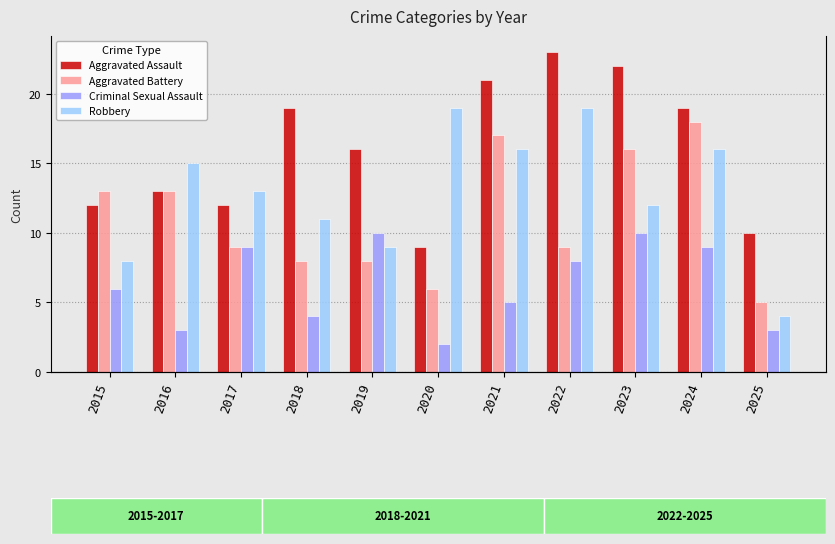

At 2015, list the series in order from smallest to largest.

Criminal Sexual Assault, Robbery, Aggravated Assault, Aggravated Battery